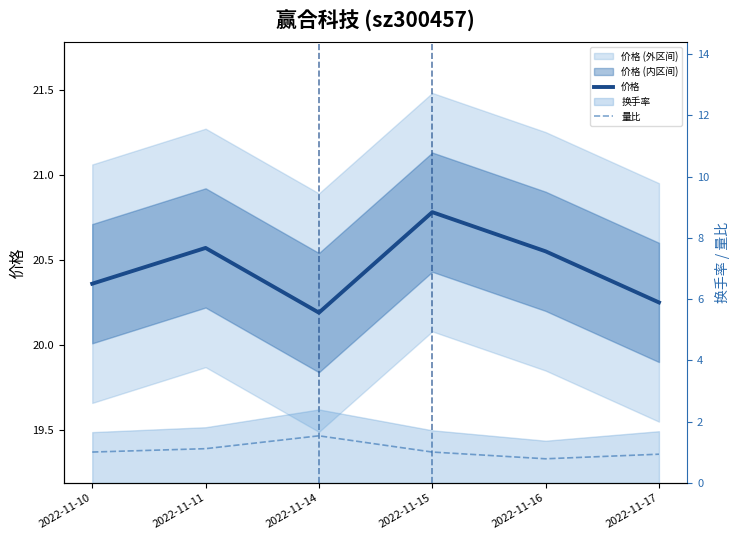

Reading left to right, extract all data points from this chart.

价格: 20.4	20.6	20.2	20.8	20.6	20.2
量比: 1.0	1.1	1.5	1.0	0.8	0.9